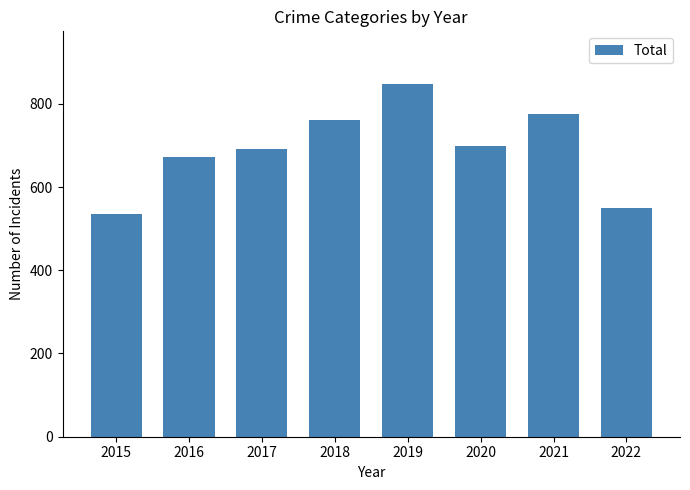

What is the sum of all values?

5530